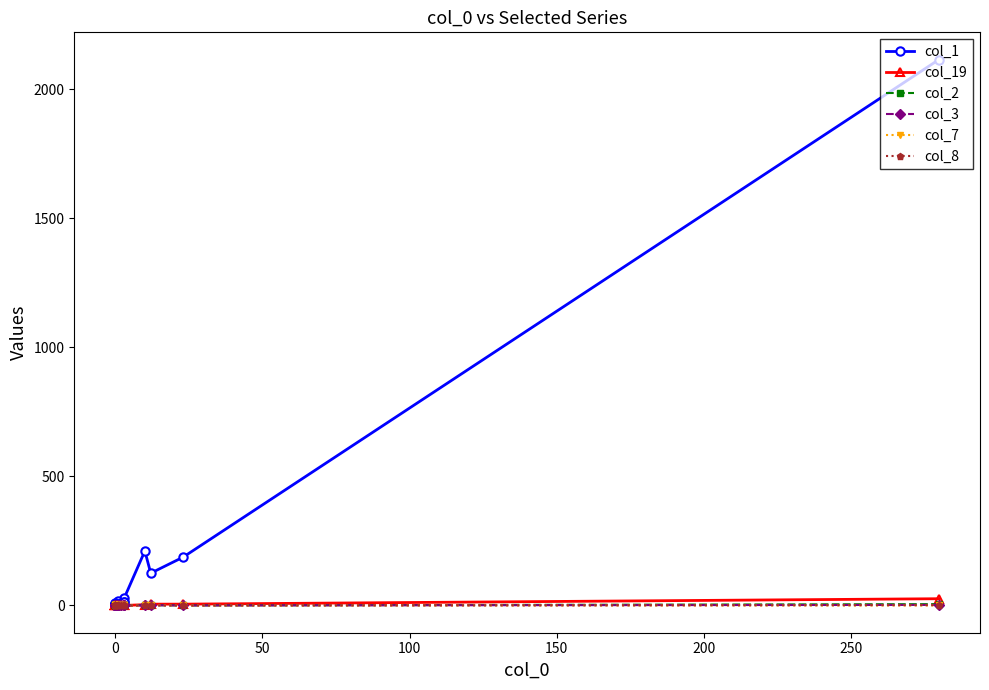

True or false: col_19 and col_8 cross at least once.

False